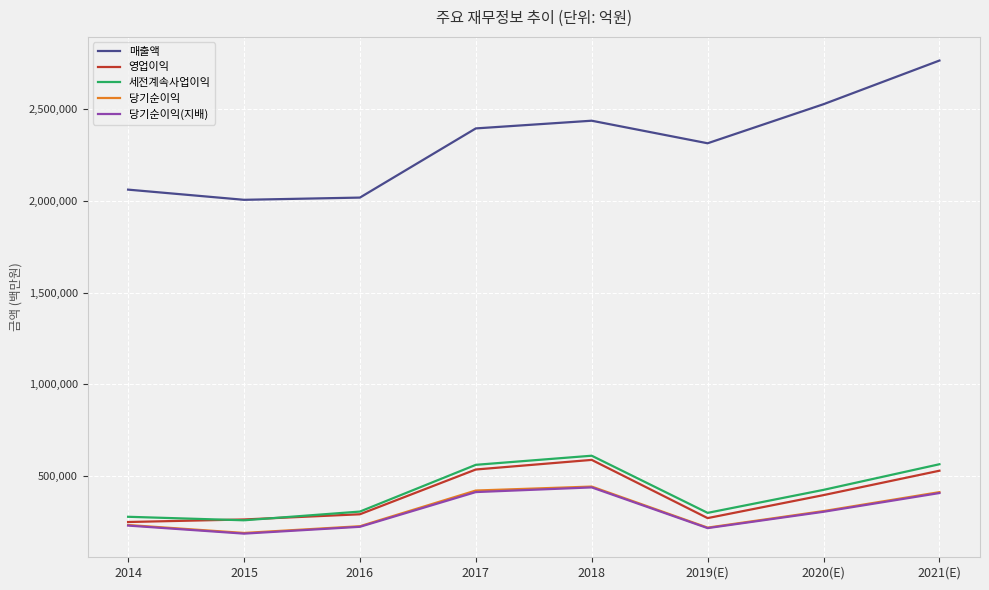

What is the minimum value shown in the chart?

186946